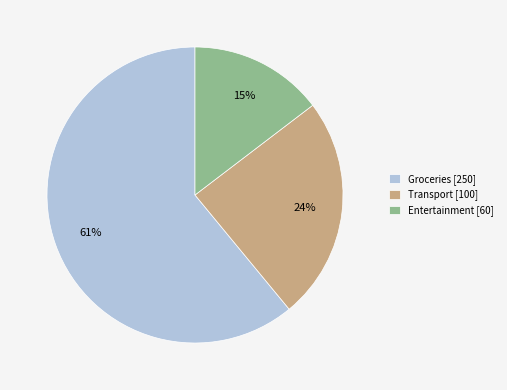

Between Entertainment [60] and Groceries [250], which is larger?

Groceries [250]